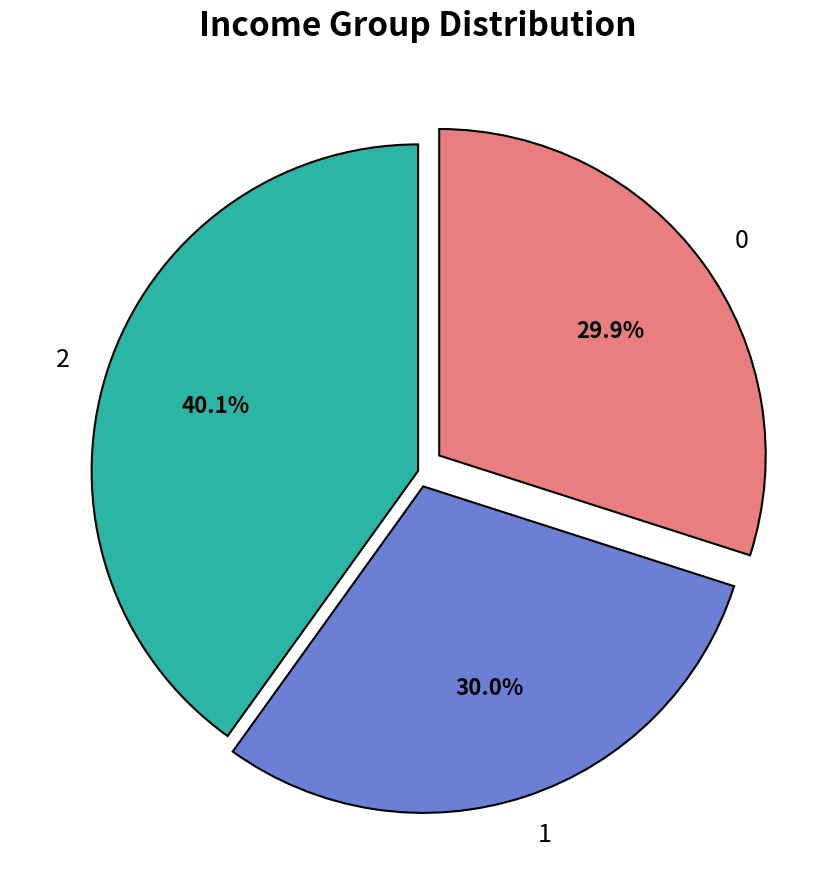

To the nearest percent, what is the difference between the largest and smallest slice percentages?

10%